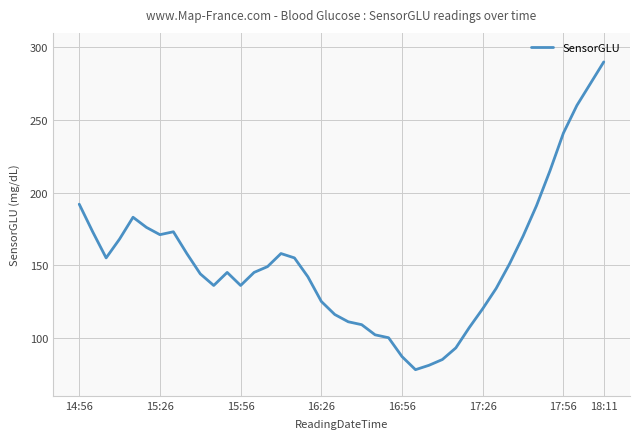

What is the minimum value shown in the chart?

78